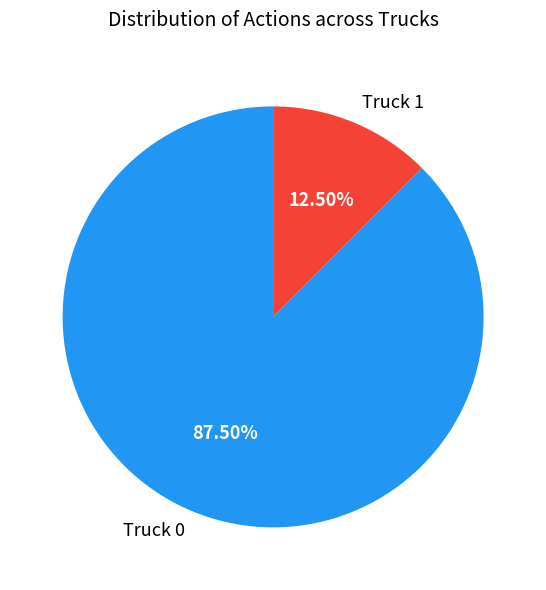

How many slices are in this pie chart?

2